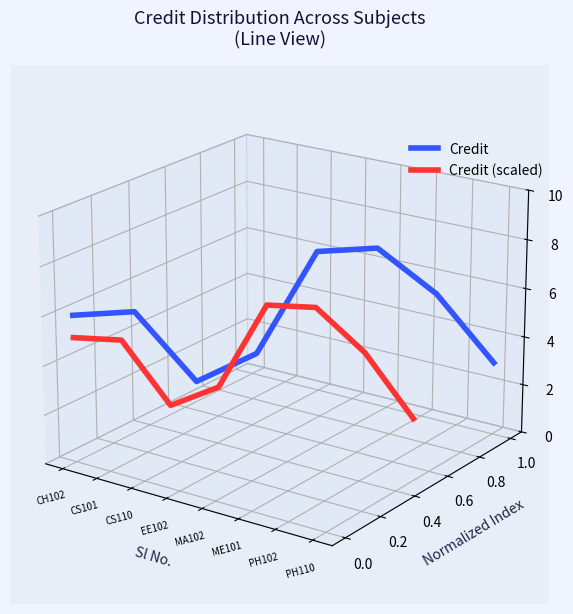

The Credit (scaled) series shows -0.0 at CH102. True or false?

False